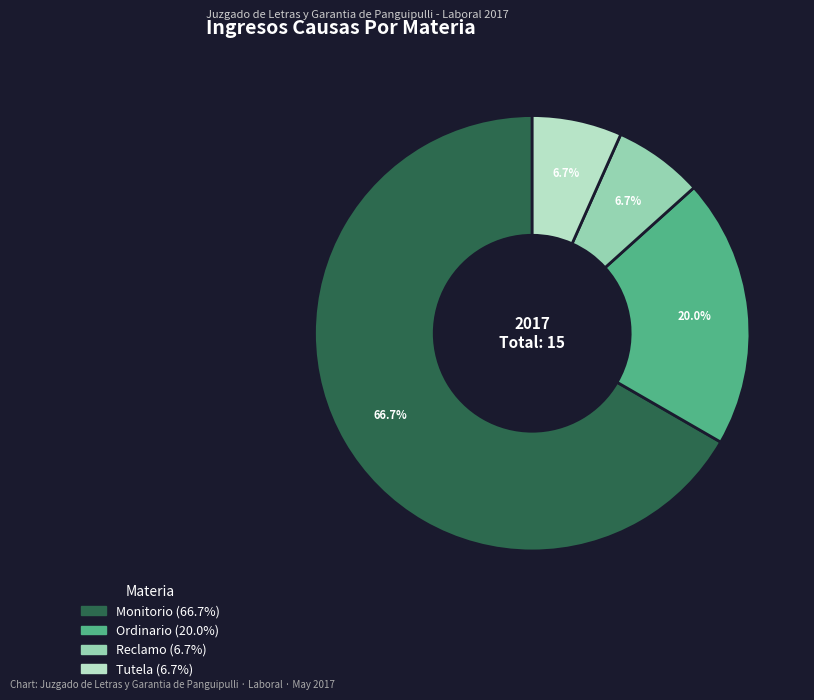

To the nearest percent, what is the average slice percentage?

25%